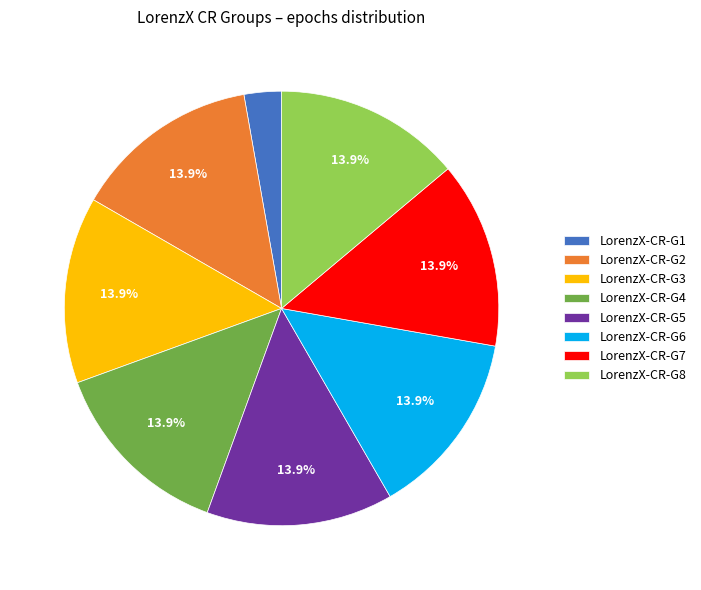

Which slice is the smallest?

LorenzX-CR-G1